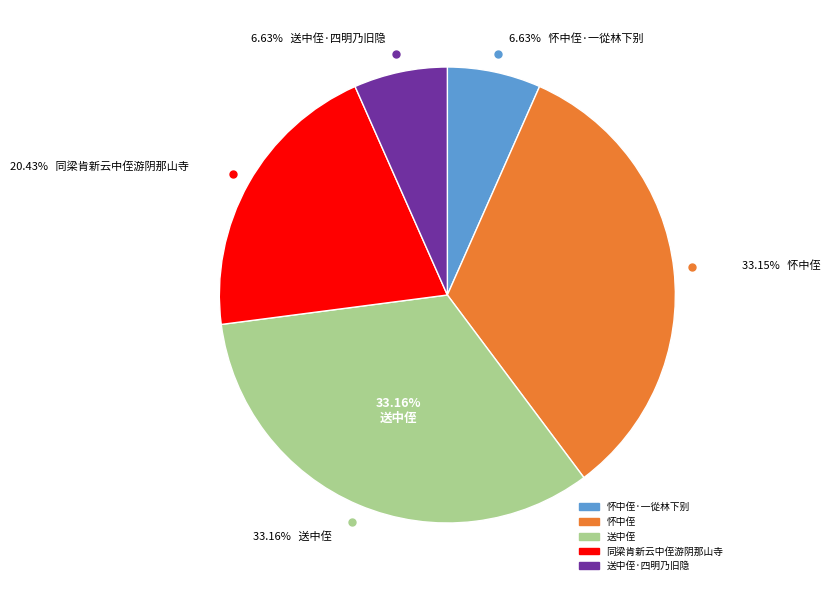

Which category has the smallest portion of the pie?

怀中侄·一從林下别